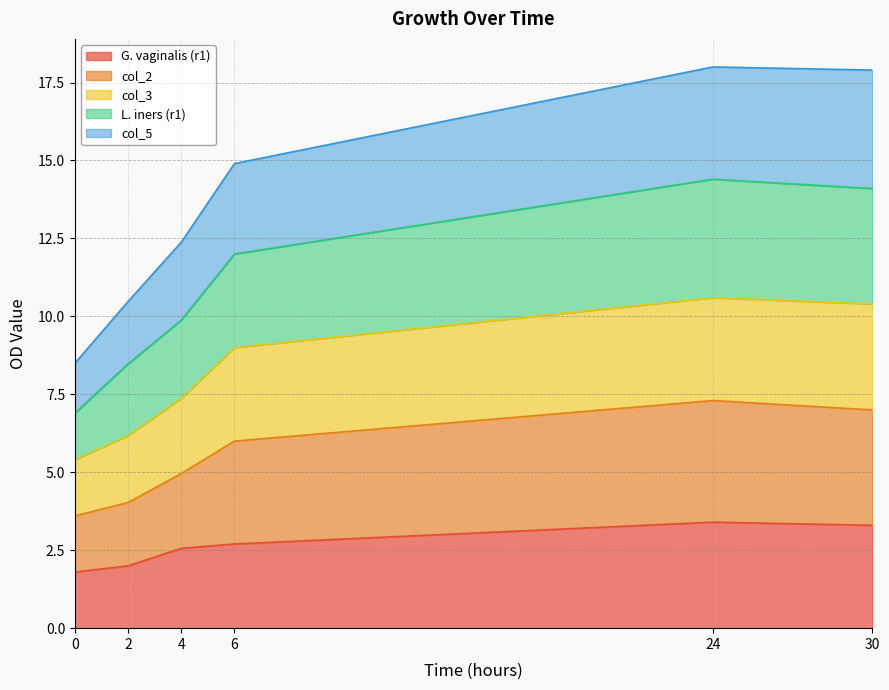

The G. vaginalis (r1) series shows 5.3 at 30. True or false?

False